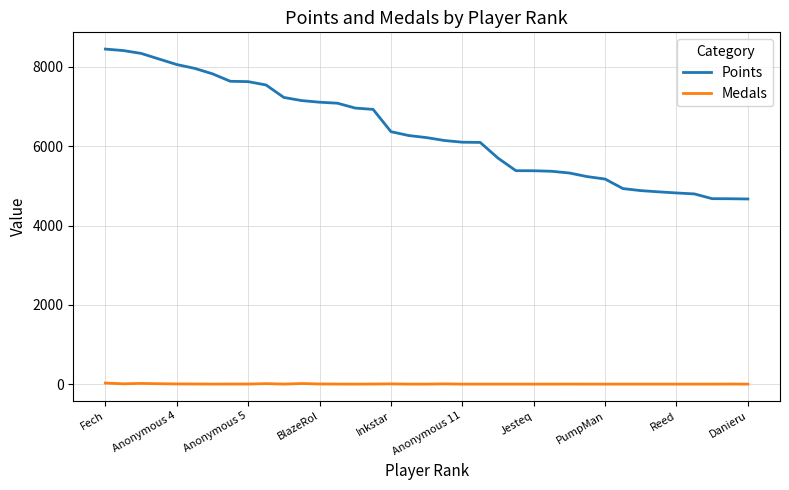

What is the highest value of the Points series?

8451